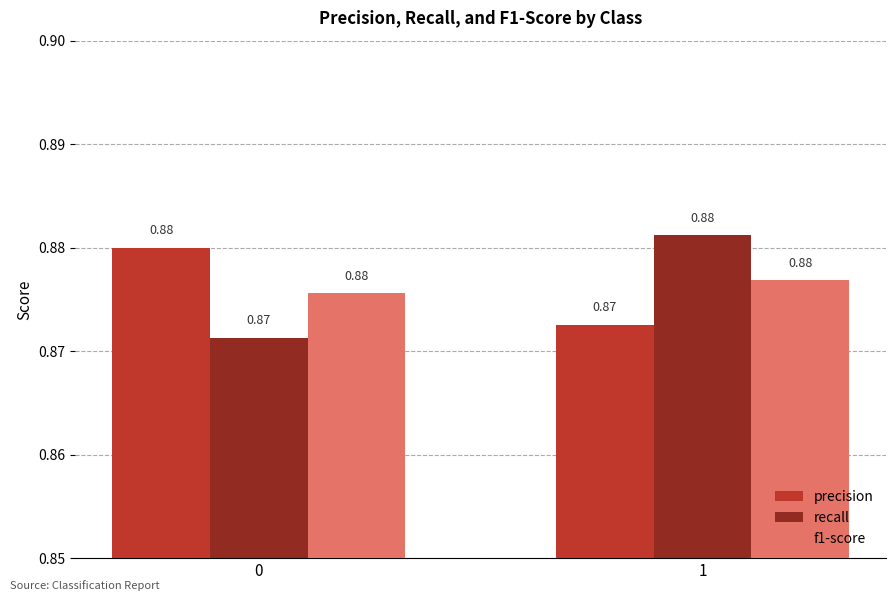

How many groups of bars are there?

2